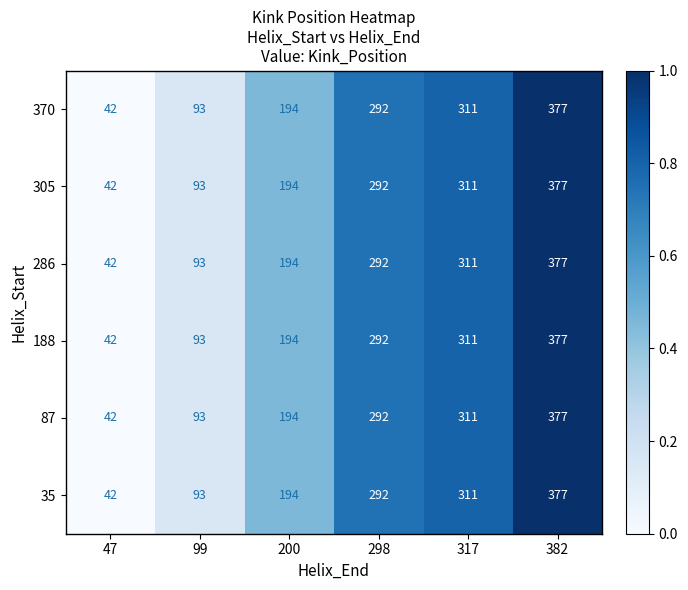

List the labels in order of 305 value, largest first.

382, 317, 298, 200, 99, 47